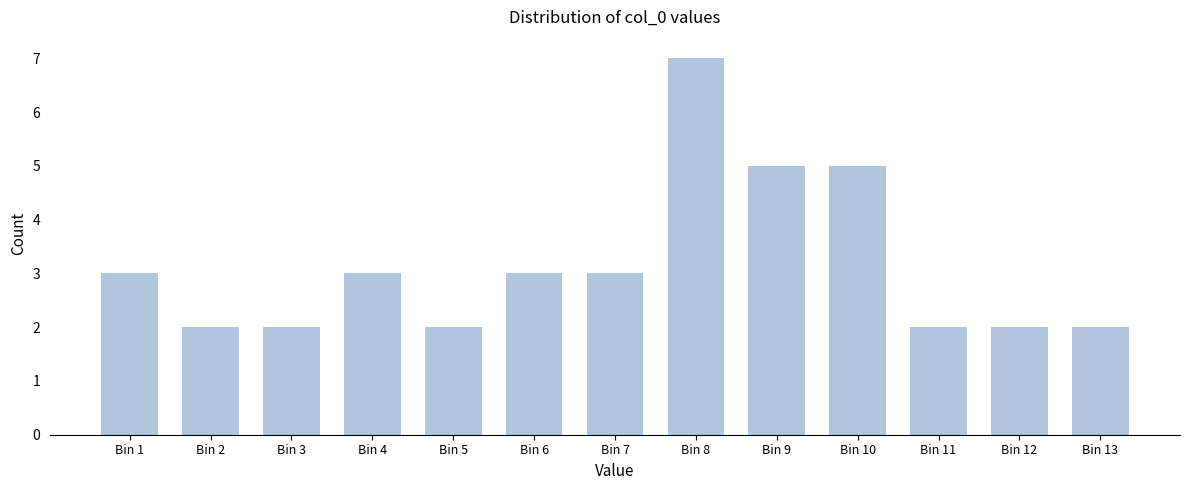

Reading left to right, transcribe all the data shown in this chart.

3	2	2	3	2	3	3	7	5	5	2	2	2